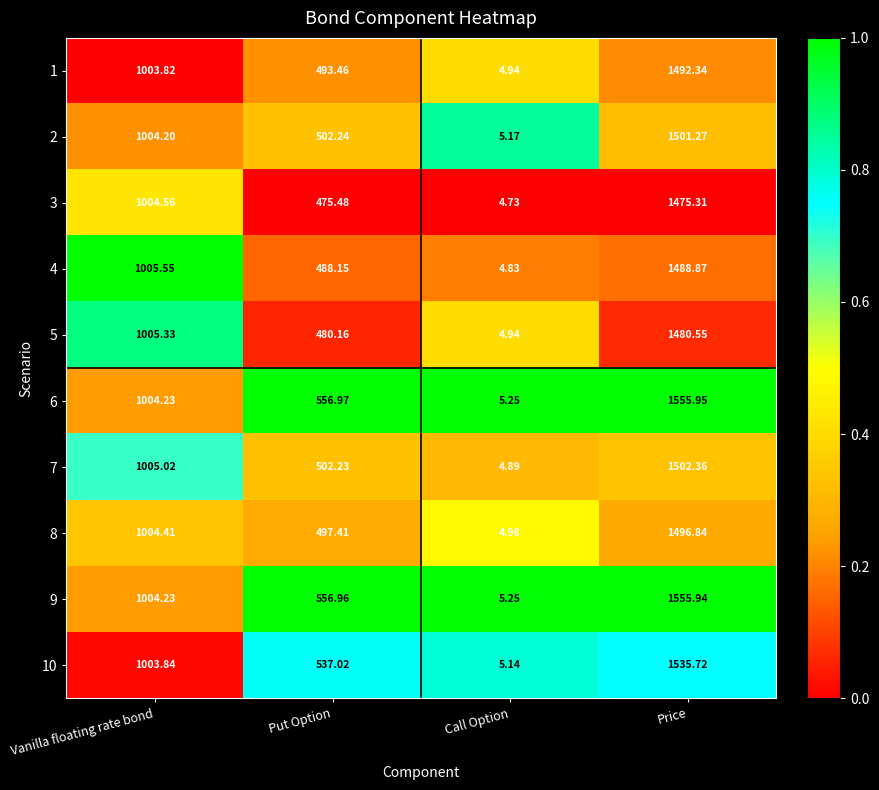

Which series has the largest range (max minus min)?

6